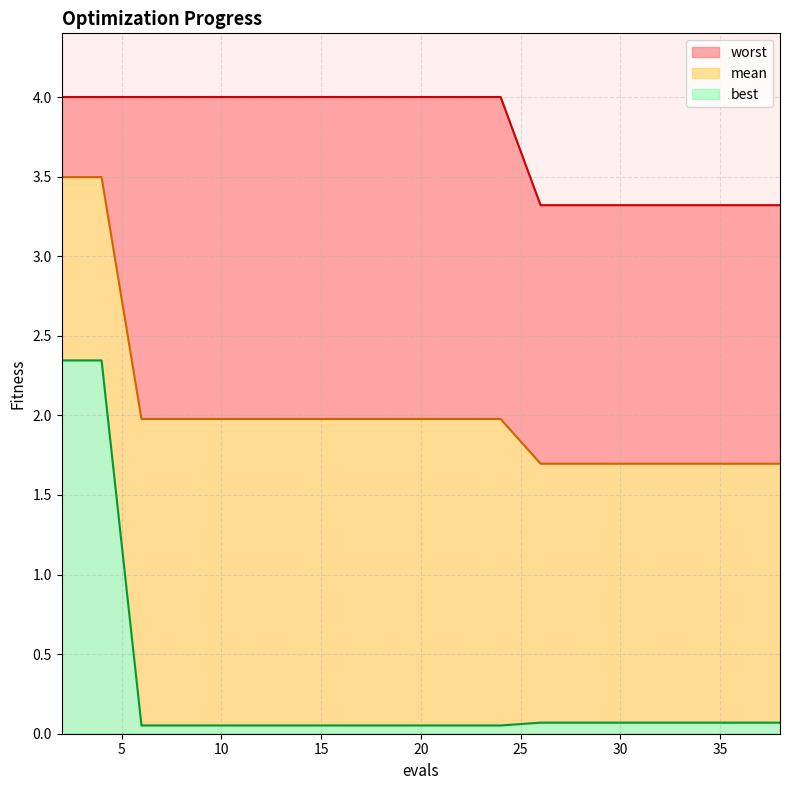

What is the lowest value of the best series?

0.1